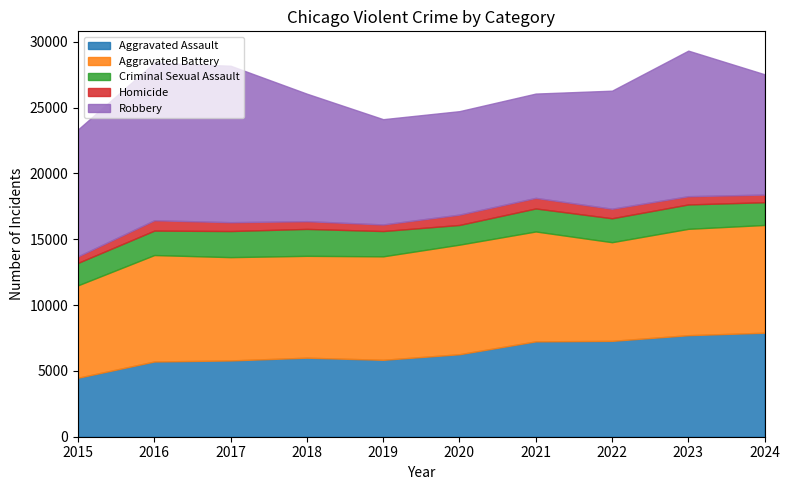

What is the approximate value of Aggravated Battery at 2017, to the nearest 50?

7850